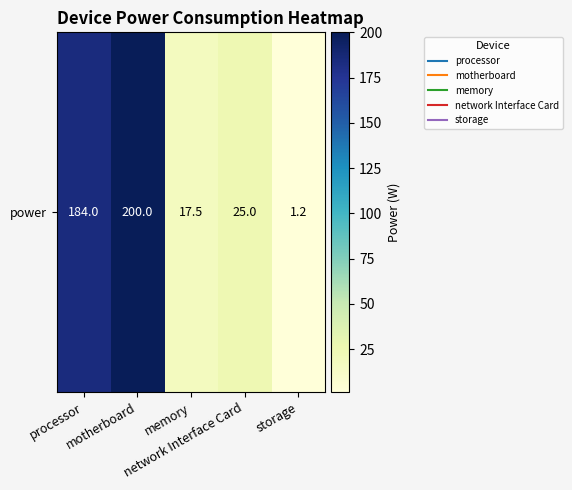

True or false: the data shows 274.2 at motherboard.

False